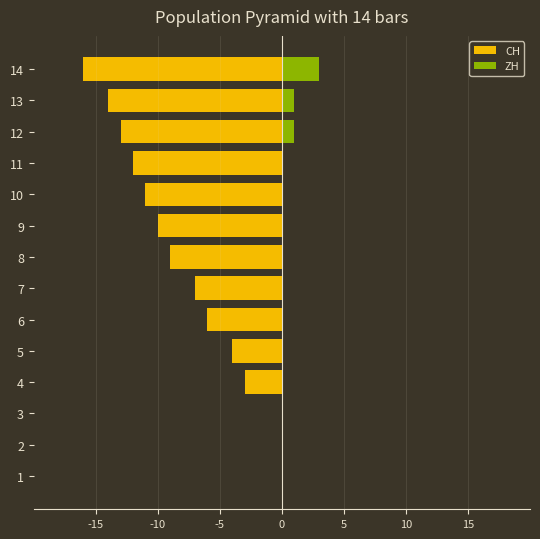

What is the label of the 6th bar from the right?

8